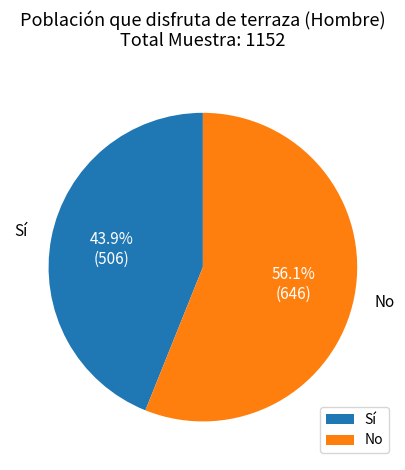

Does any single category account for the majority?

Yes